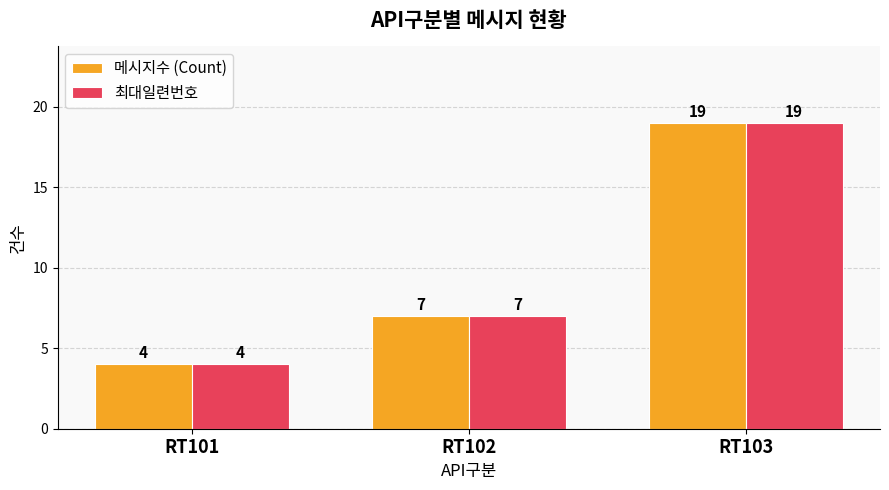

Reading left to right, what are all the values shown in this chart?

메시지수 (Count): RT101=4	RT102=7	RT103=19
최대일련번호: RT101=4	RT102=7	RT103=19